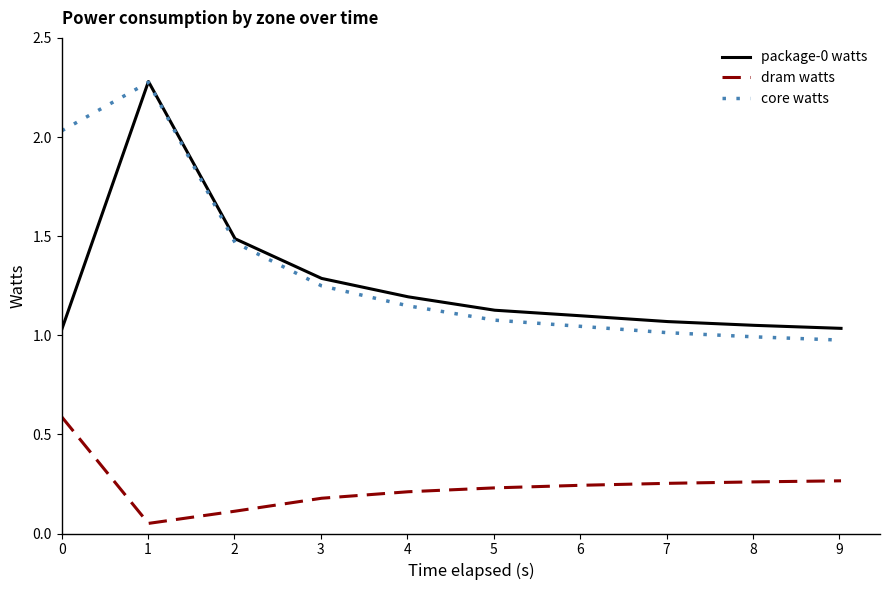

True or false: dram watts and core watts intersect in this chart.

False